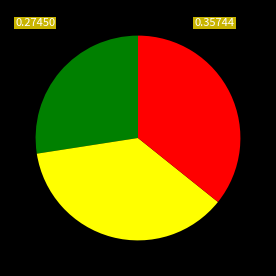

Is there any slice that represents more than half of the pie?

No